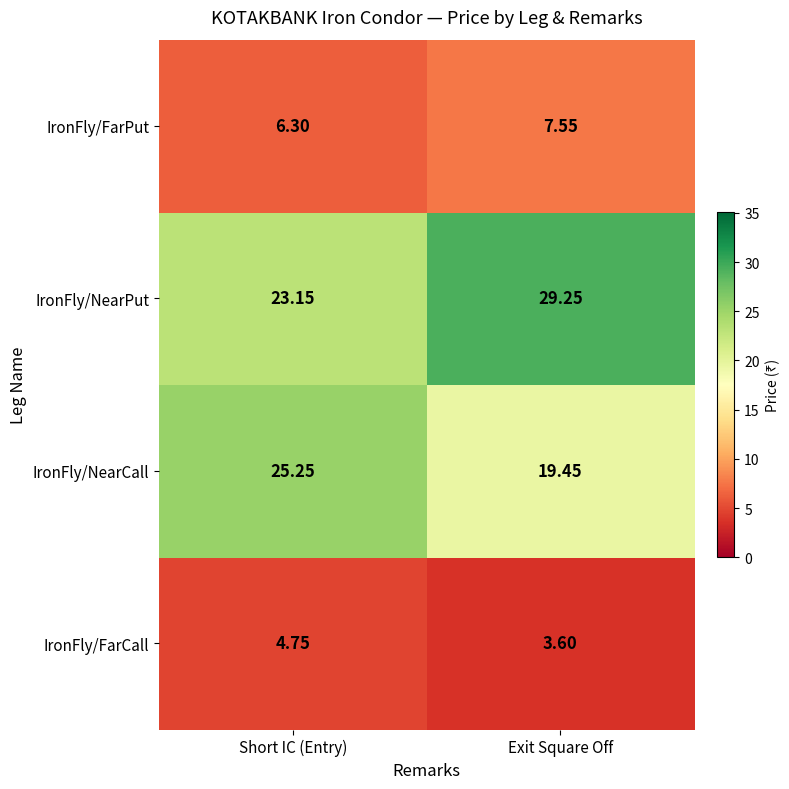

Count the number of data series in this chart.

4